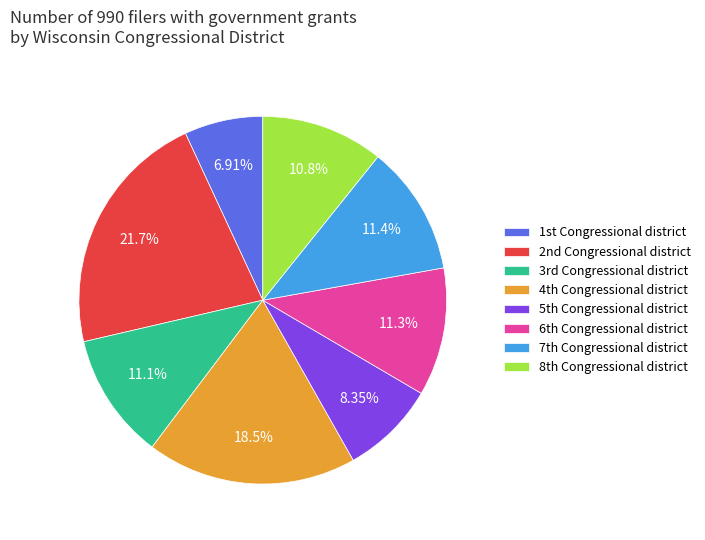

Is there a majority slice in this chart?

No